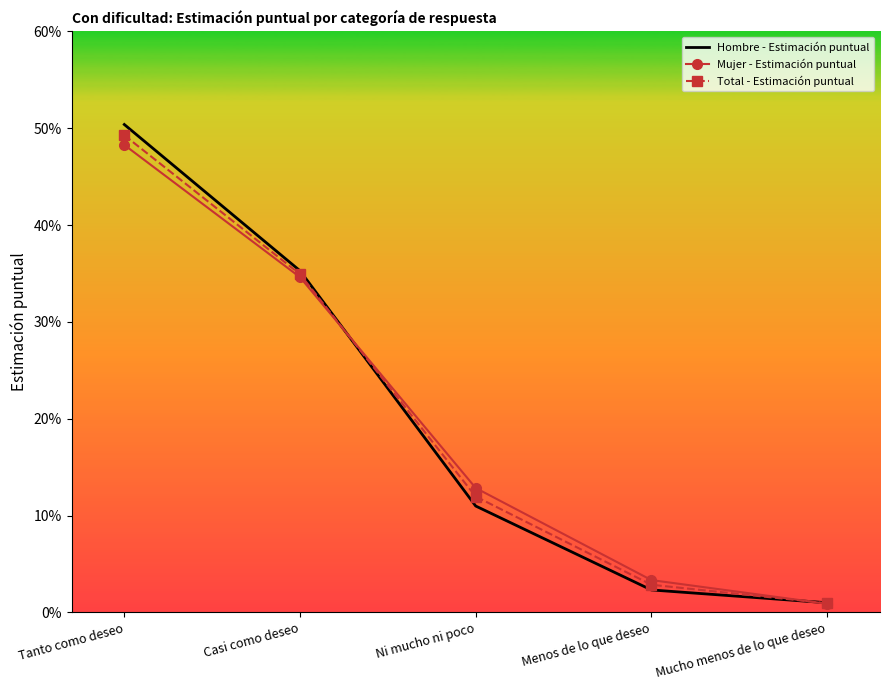

At which label is Hombre - Estimación puntual closest to 0?

Mucho menos de lo que deseo